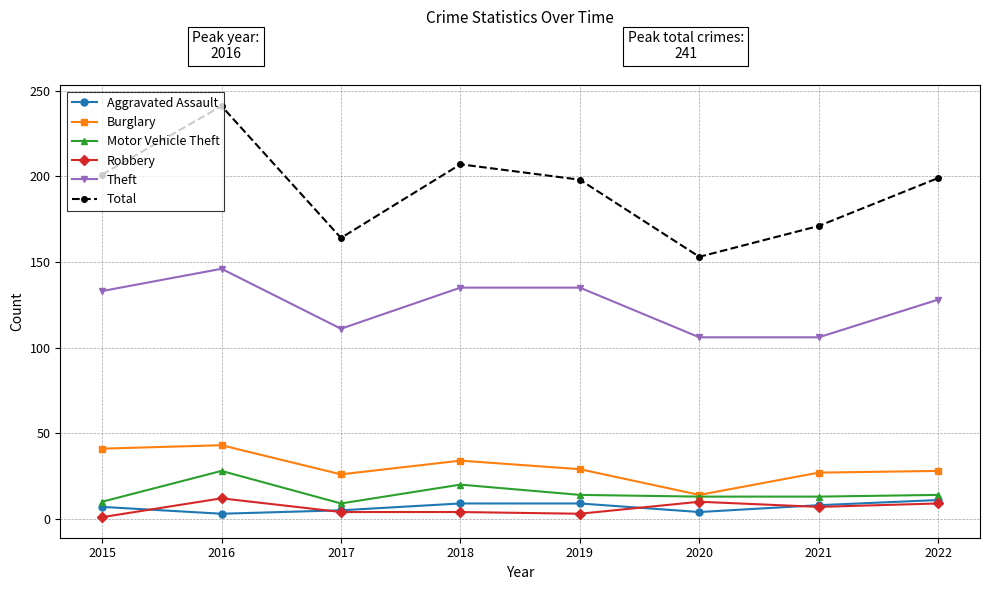

Is it true that Total equals 119 at 2019?

False